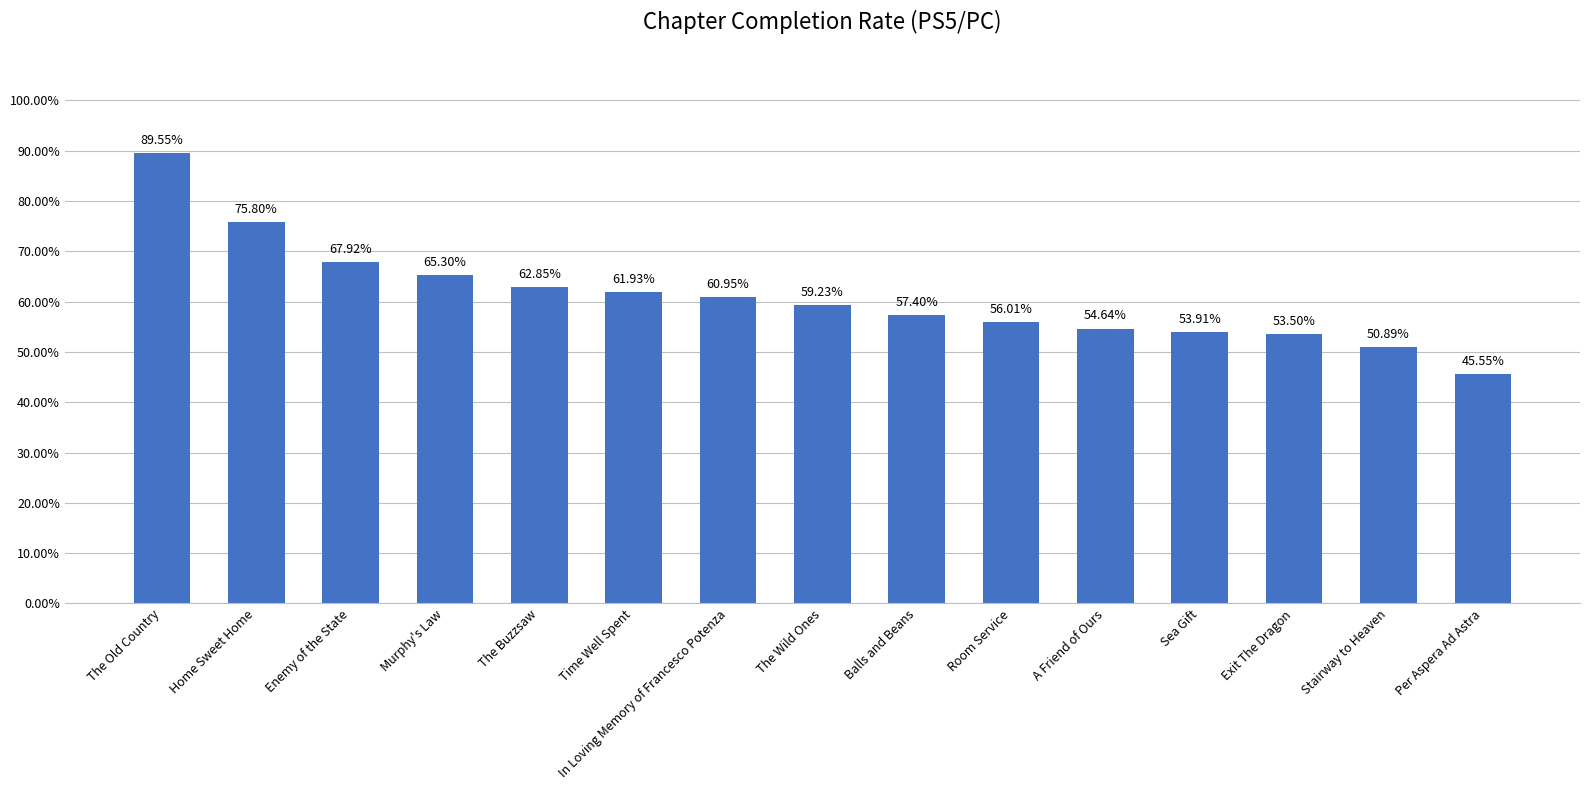

What is the sum of all values?

915.4